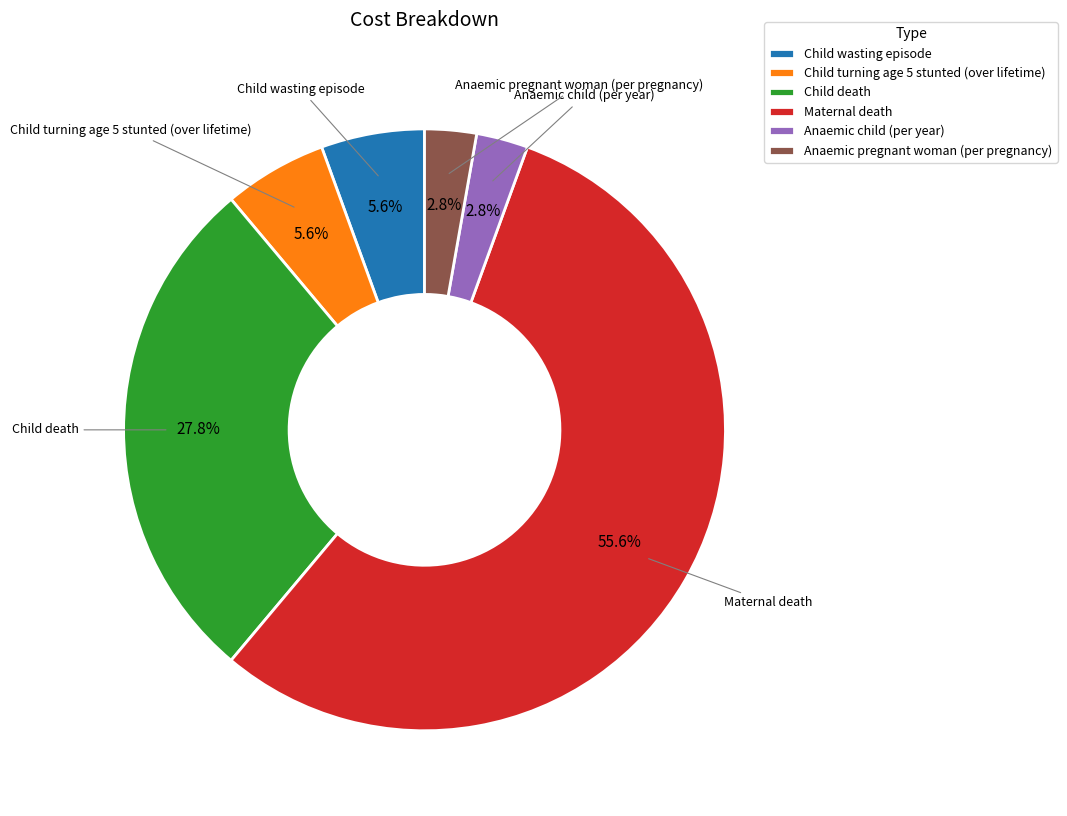

What percentage is the Child death slice, to the nearest percent?

28%